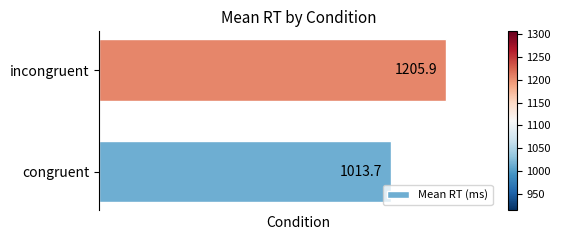

Reading bottom to top, what are all the values shown in this chart?

congruent=1013.7	incongruent=1205.9